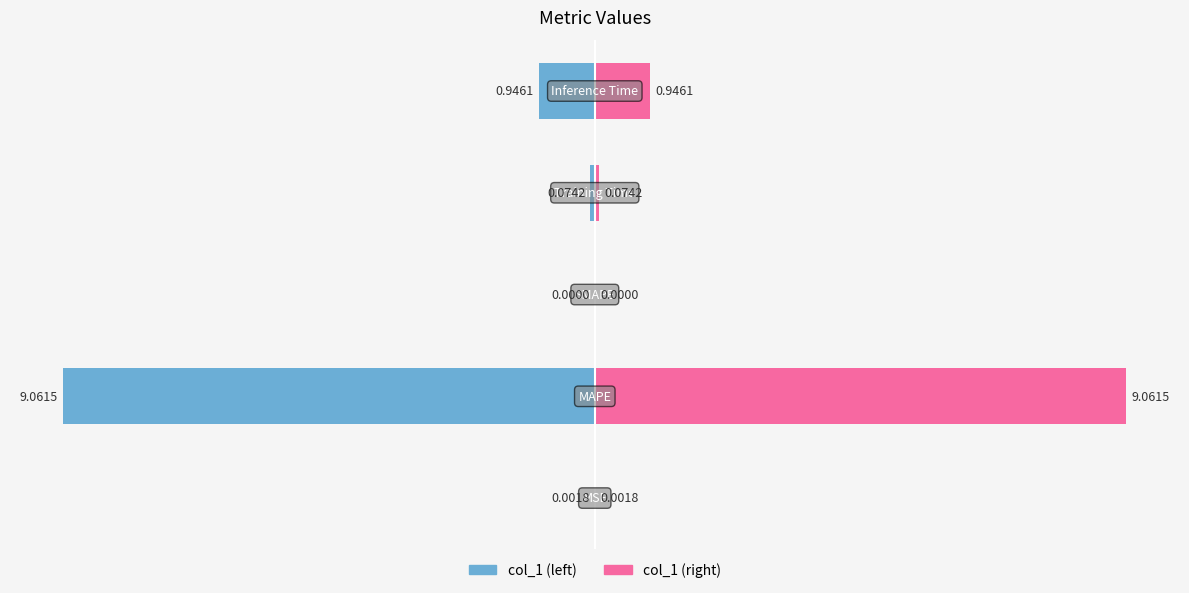

Which series has the largest range (max minus min)?

col_1 (left)